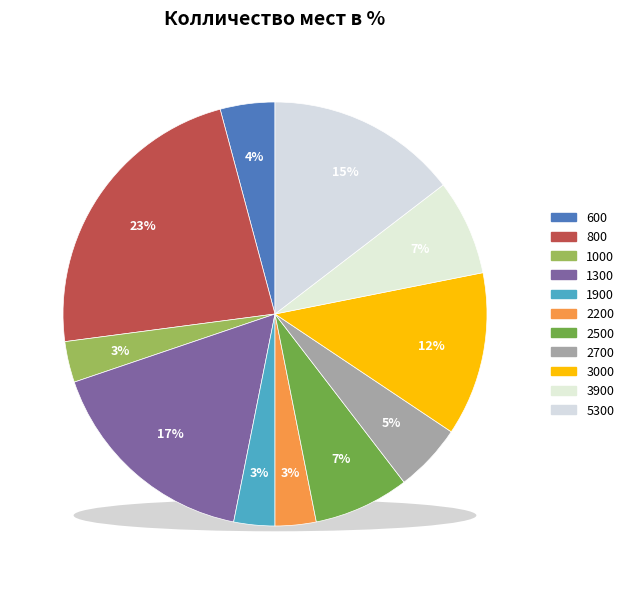

Does 1900 account for over 50% of the chart?

No